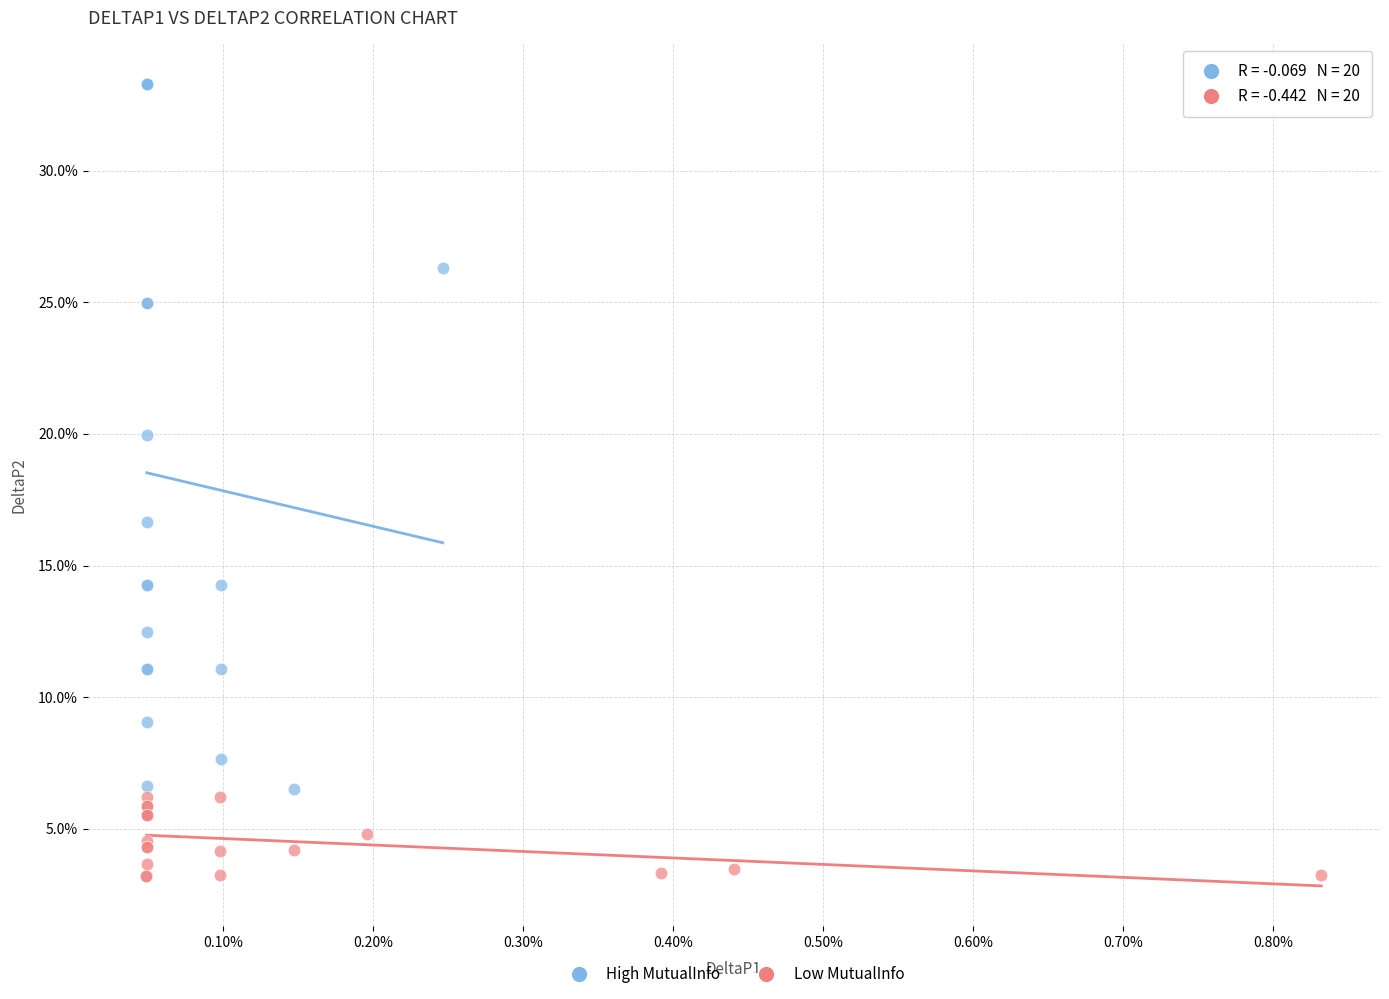

Which series reaches the maximum Y coordinate?

High MutualInfo